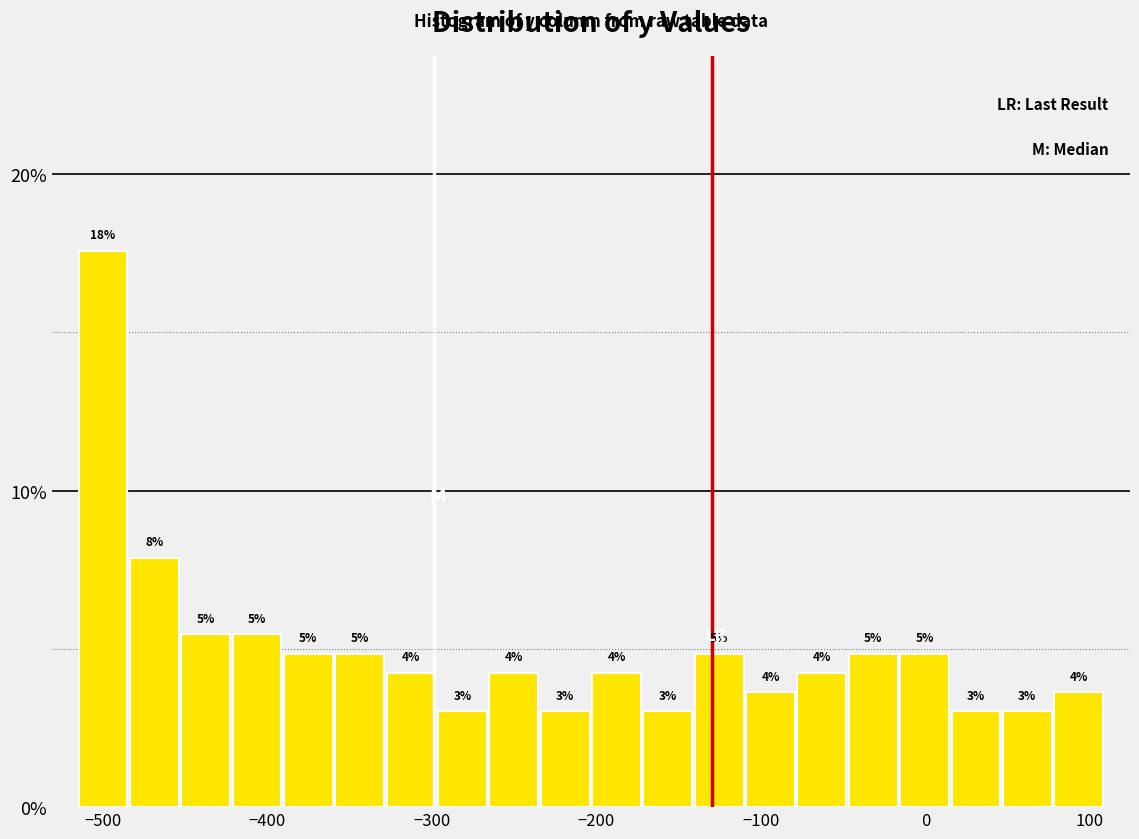

Read against the x-axis, roughly where is the centre of the tallest bar?

-500